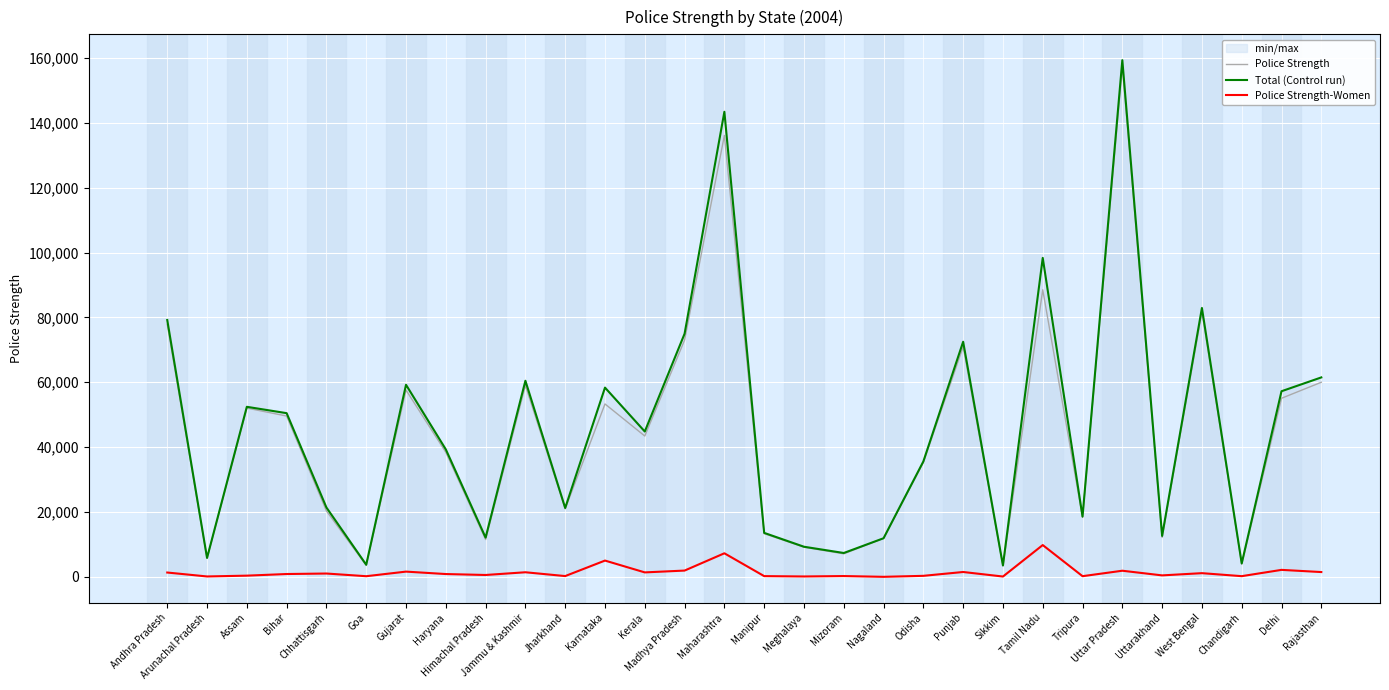

True or false: Police Strength-Women has more than 1 interior local peaks.

True